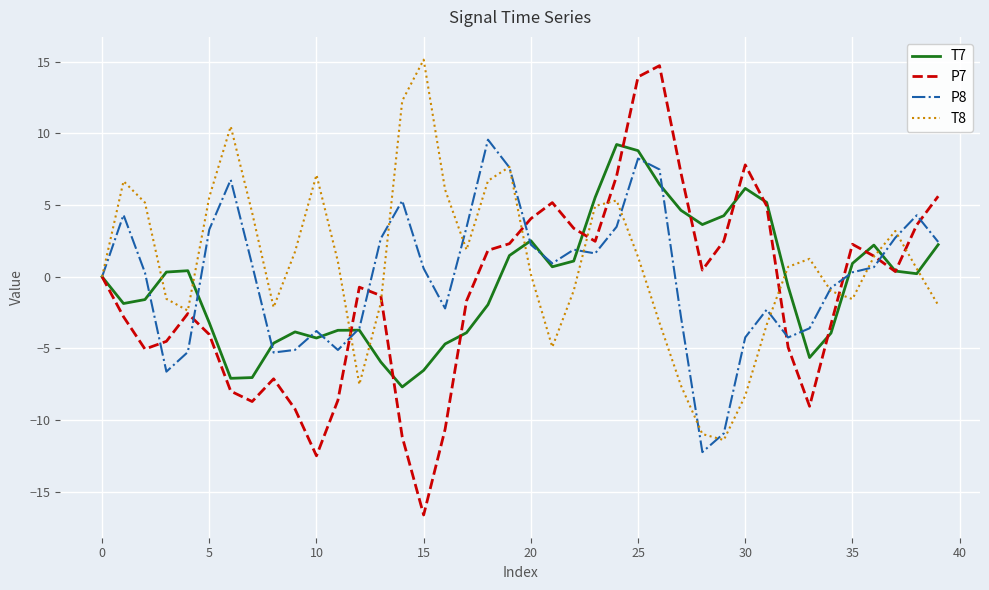

What is the maximum value shown in the chart?

15.1